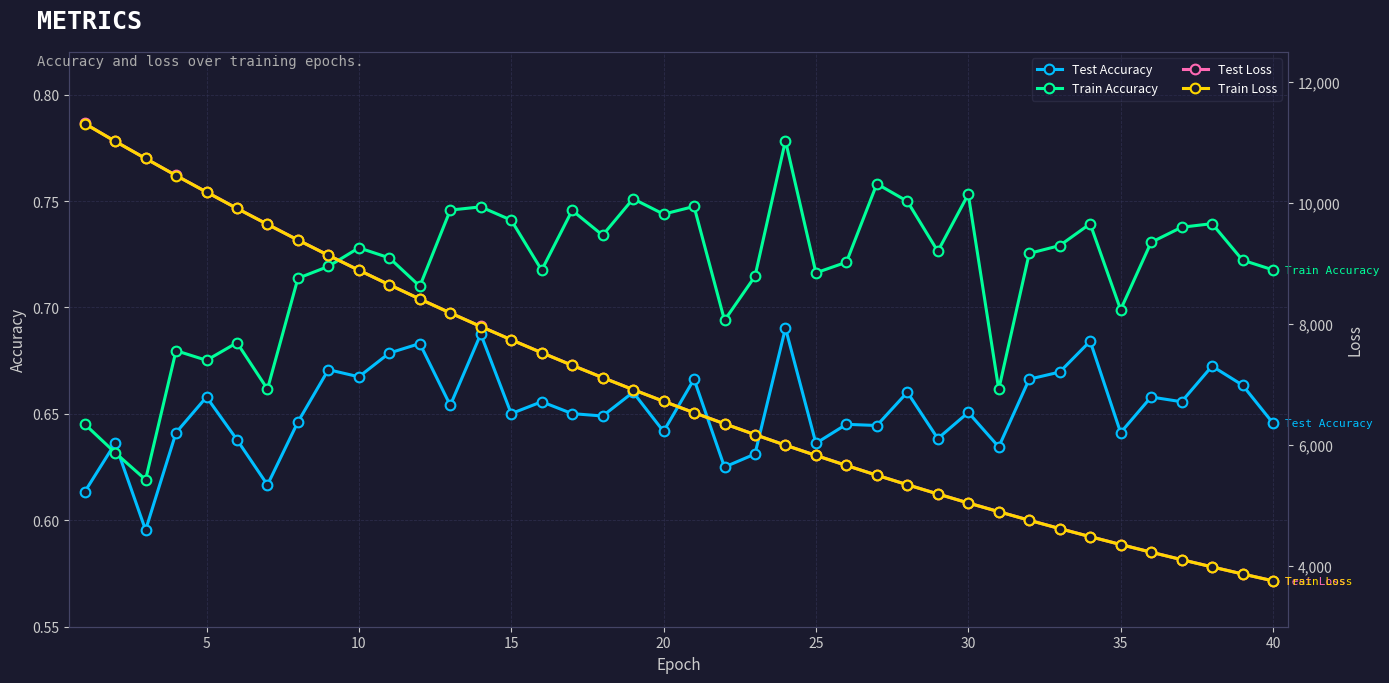

True or false: Test Accuracy has more than 1 interior local peaks.

True